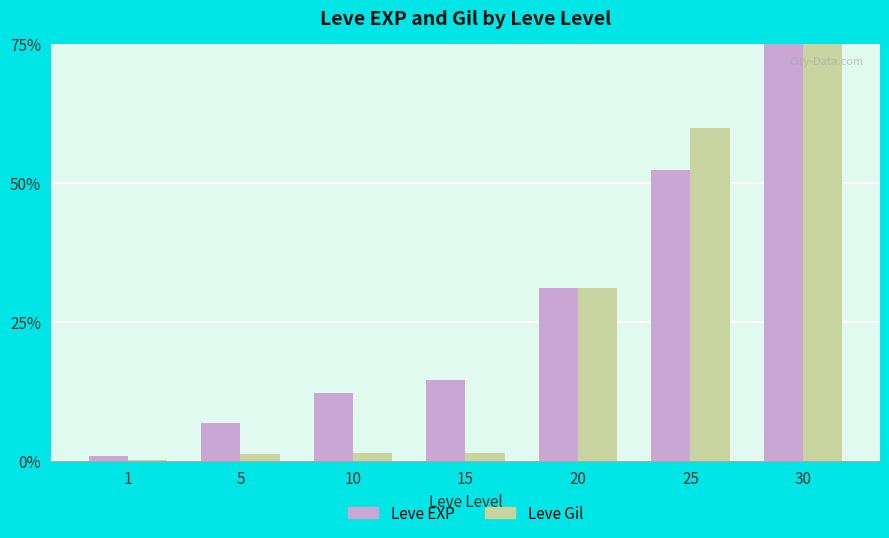

What is the sum of all Leve Gil values?

169.9